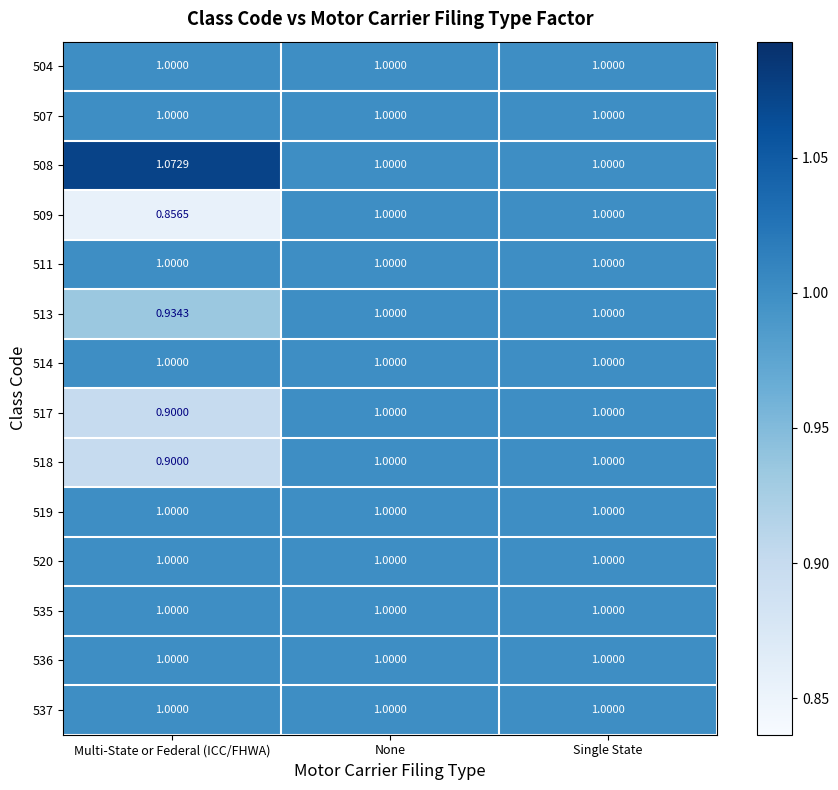

Which series changed the most between Multi-State or Federal (ICC/FHWA) and Single State?

509